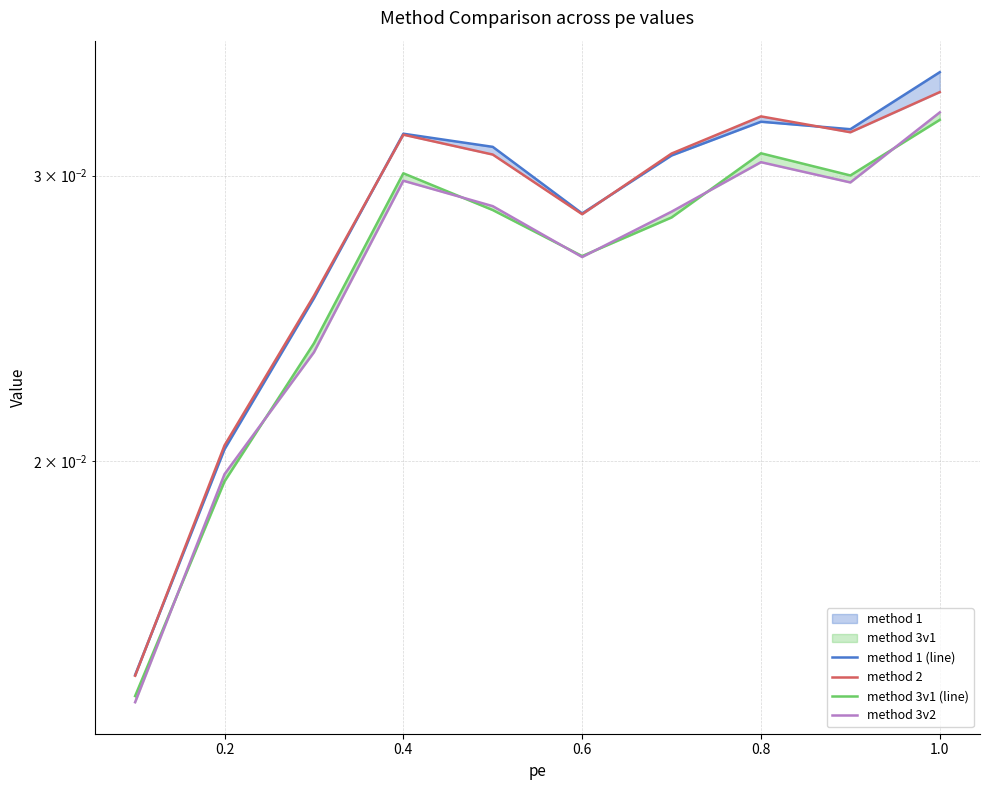

True or false: method 2 and method 3v1 (line) cross at least once.

False